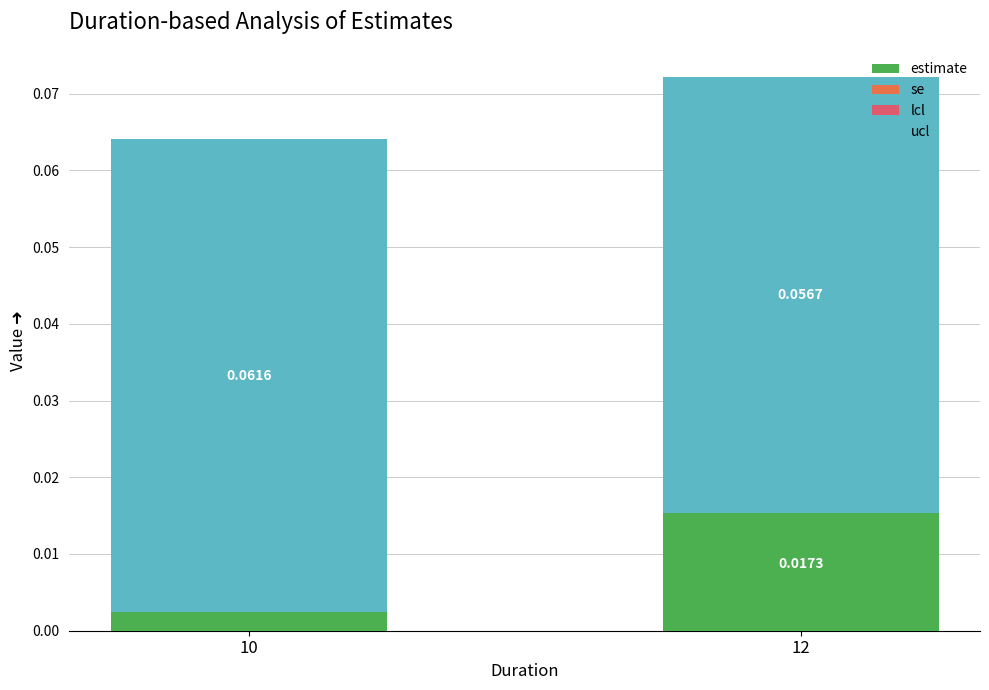

List the labels in order of estimate value, largest first.

12, 10